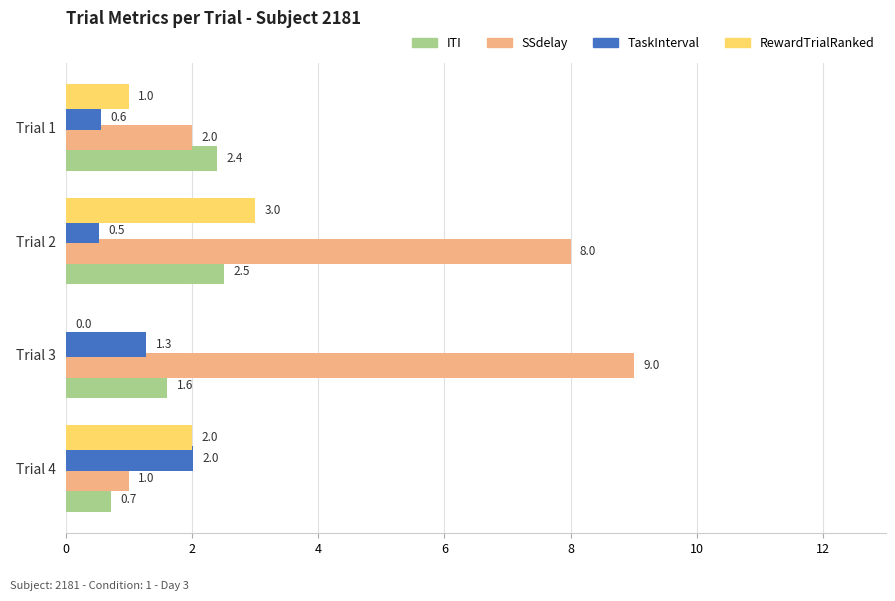

At which label is TaskInterval closest to 1?

Trial 3